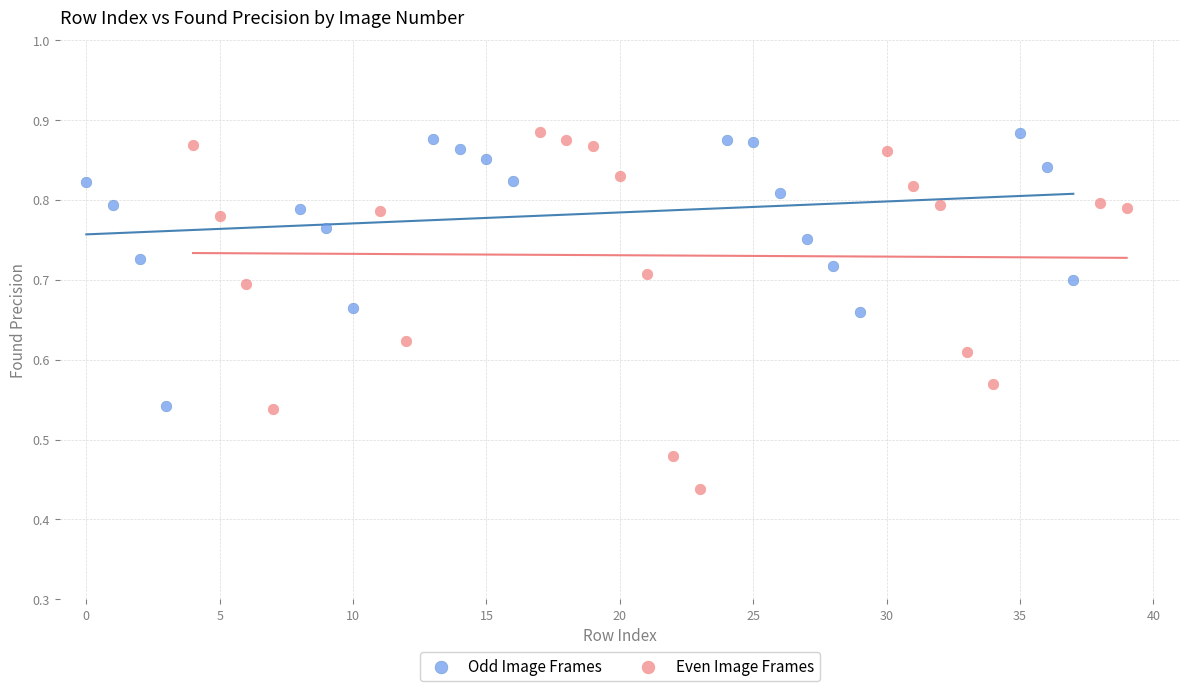

Which series reaches the minimum Y coordinate?

Even Image Frames